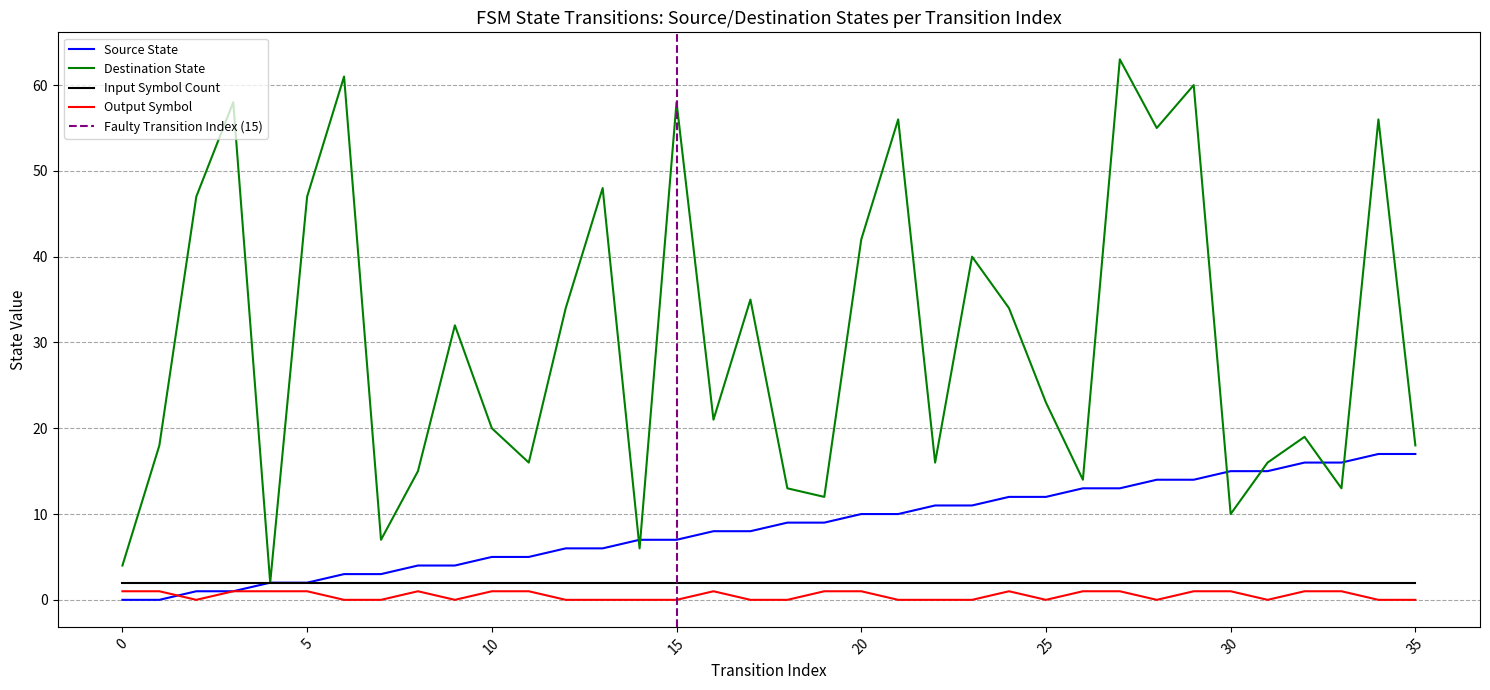

Does the chart display data point markers on the line(s)?

No